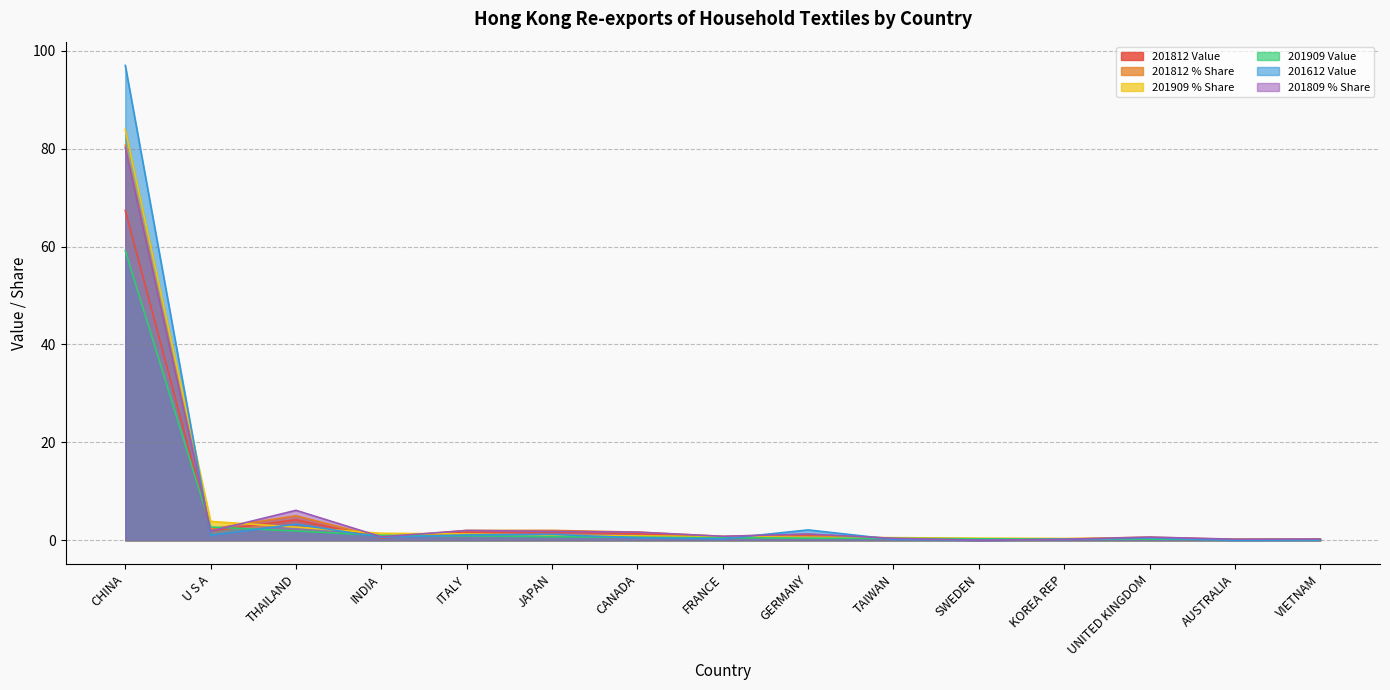

What are all the series names shown in the legend?

201812 Value, 201812 % Share, 201909 % Share, 201909 Value, 201612 Value, 201809 % Share